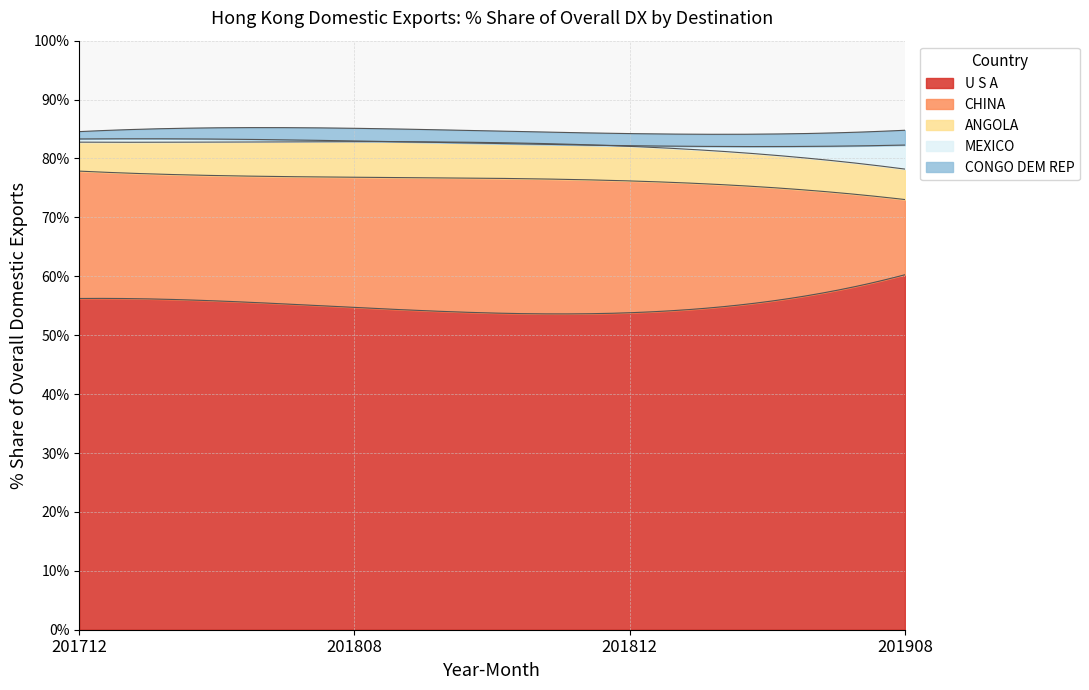

What is the difference between the CONGO DEM REP values at 201908 and 201808?

0.4